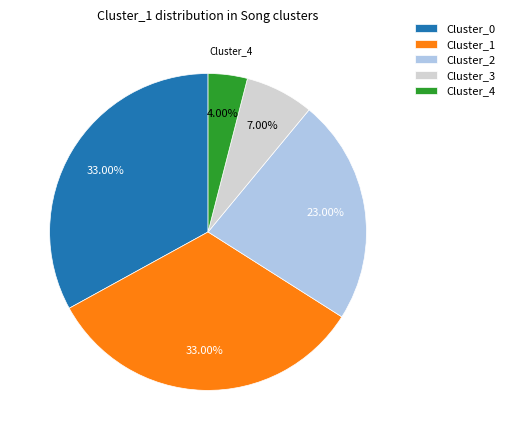

True or false: Cluster_4 accounts for 4% of the total.

True